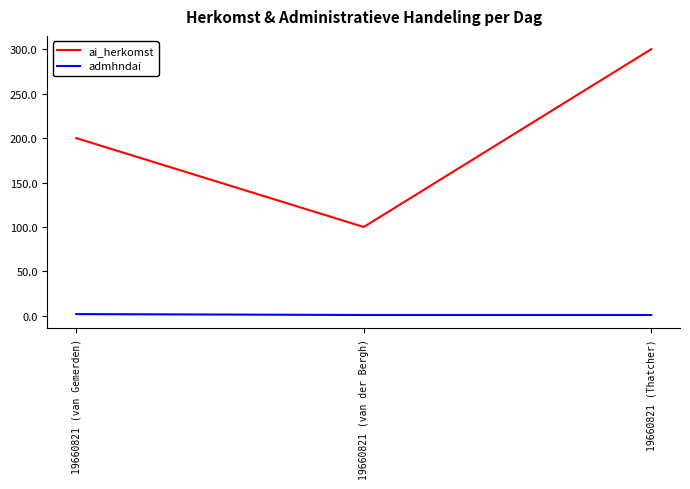

Which category has the highest value across all series?

19660821 (Thatcher)